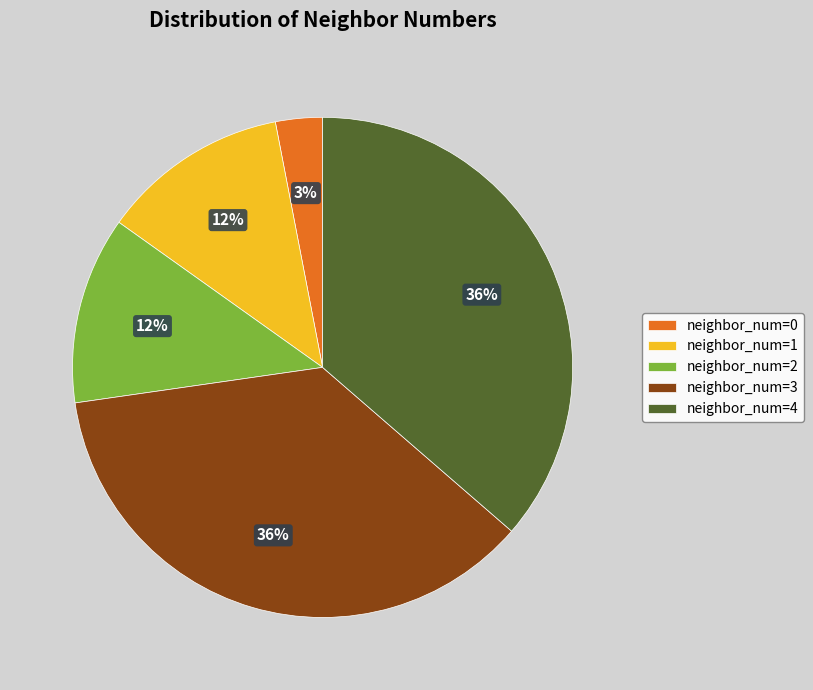

Which slice is the smallest?

neighbor_num=0